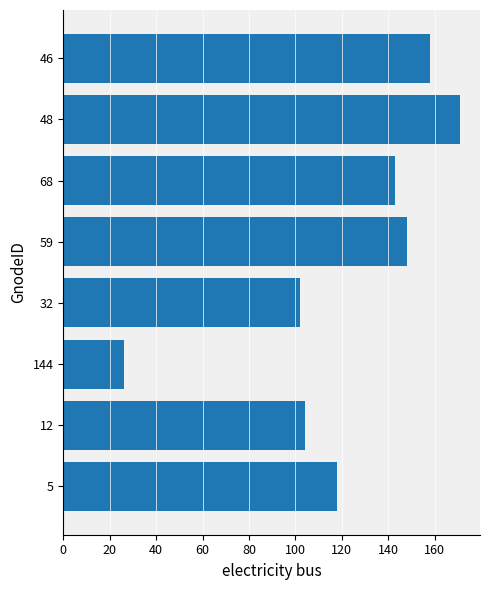

Count the number of data series in this chart.

1